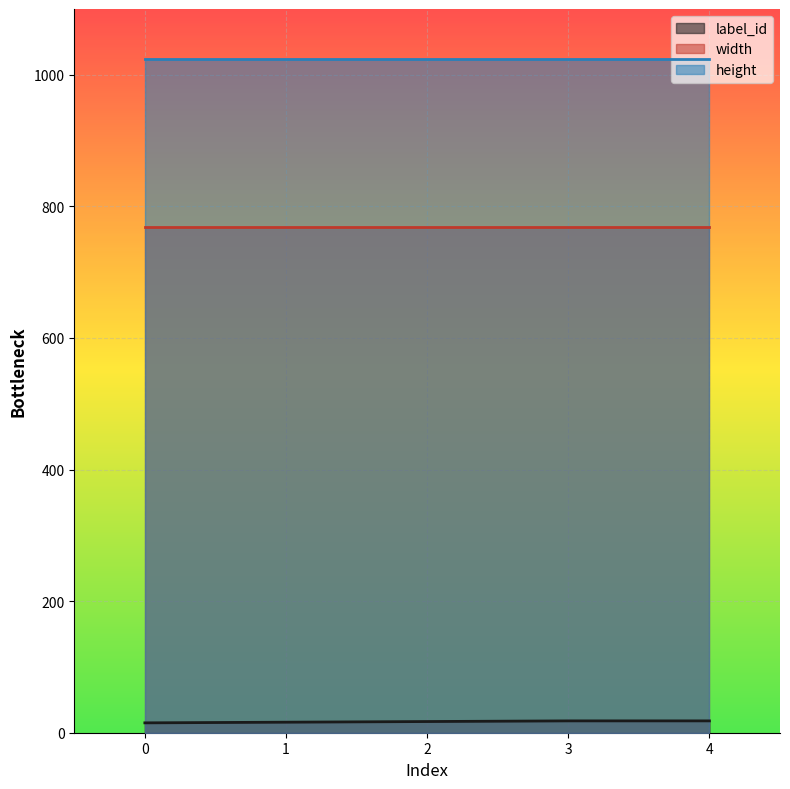

The value of height at 0 is 1721. True or false?

False